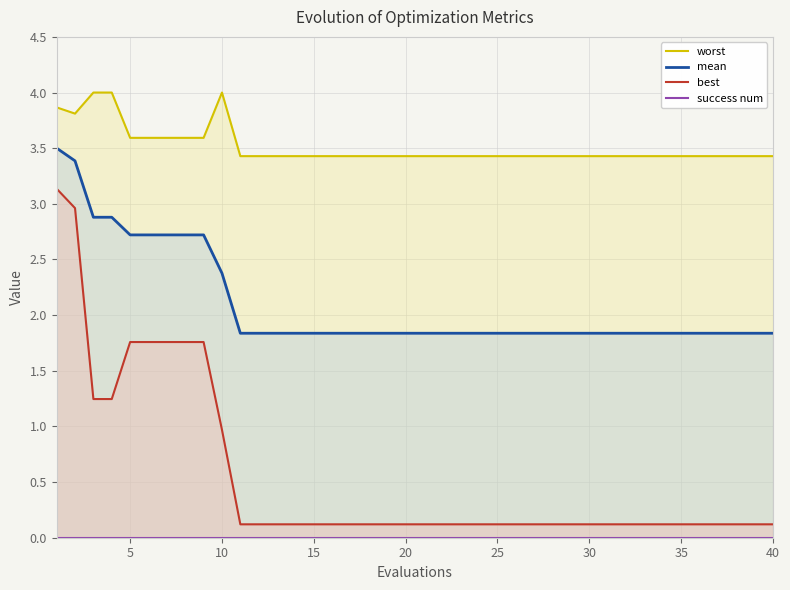

What is the maximum value for mean?

3.5